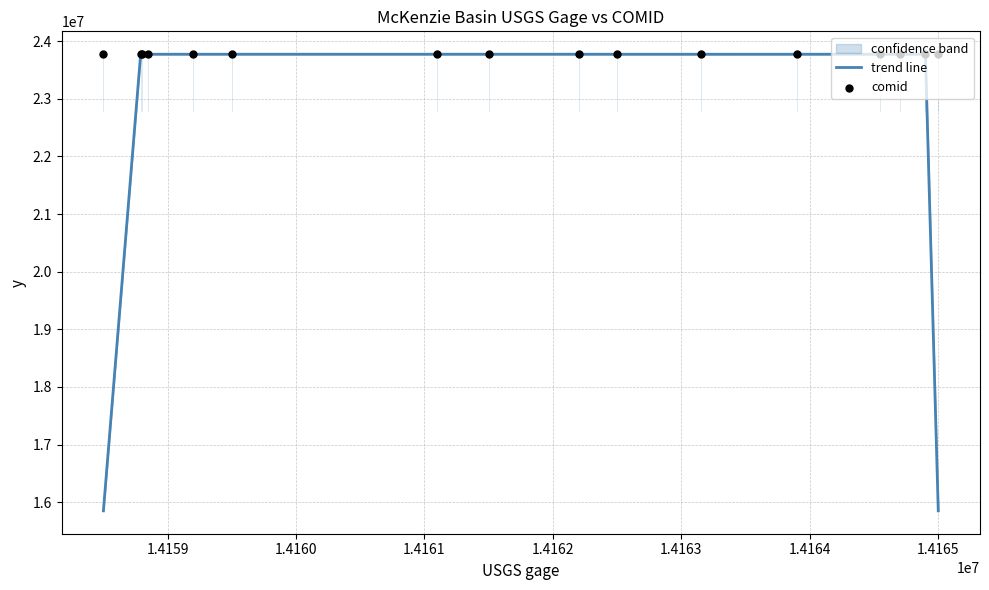

Which series contains the highest Y value?

comid